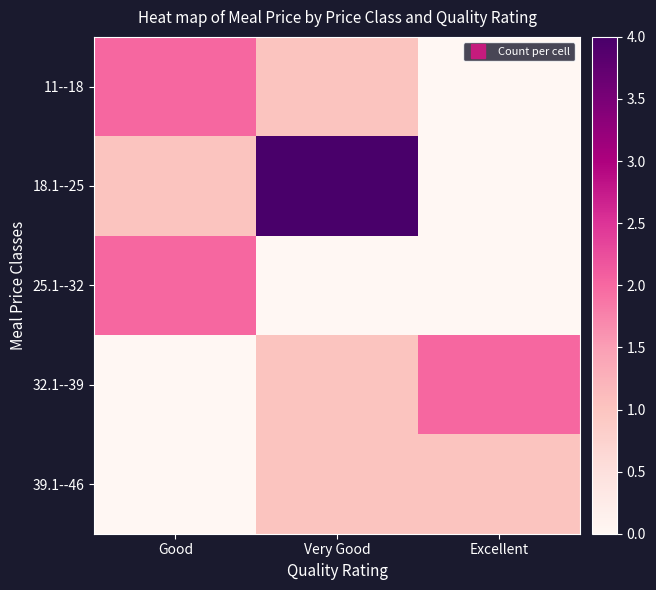

What is the total value across all series at Good?

5